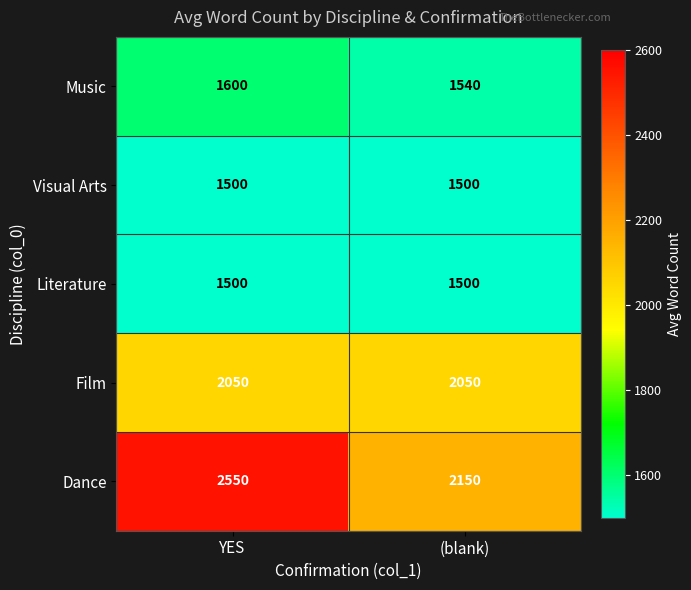

What is the highest value of the Literature series?

1500